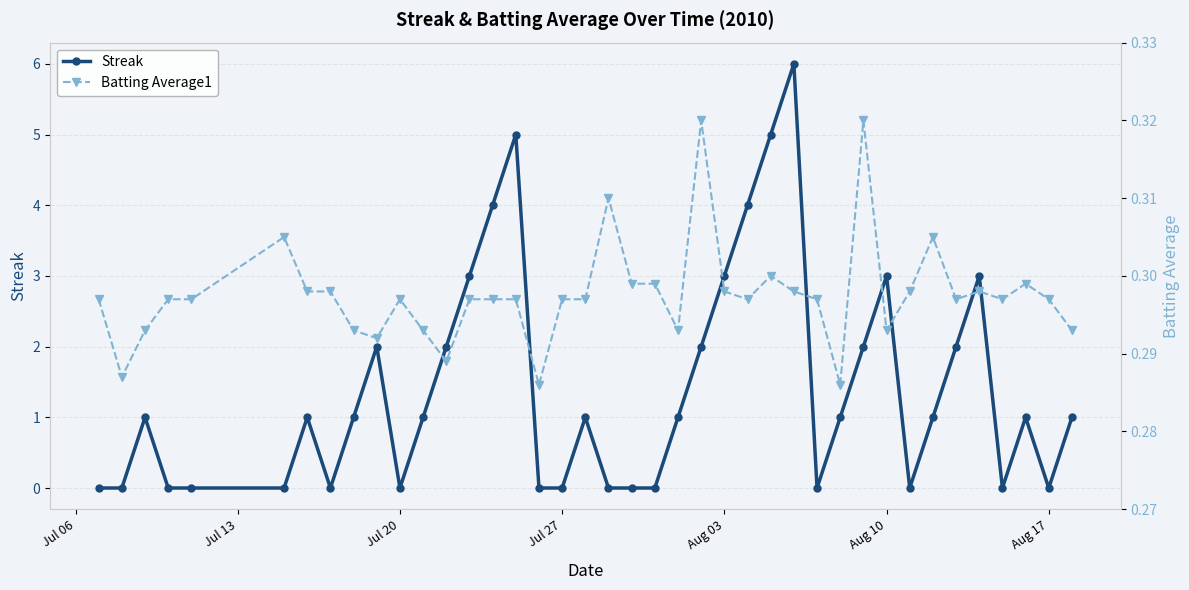

True or false: Streak has more than 0 points higher than both neighbors.

True